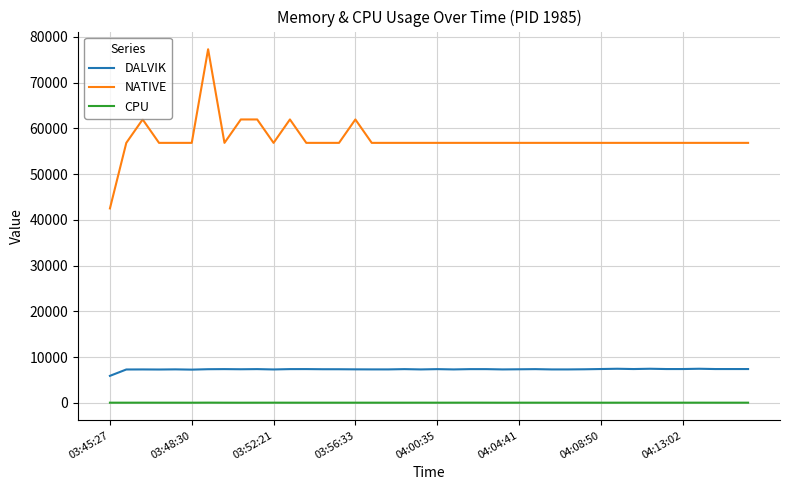

What is the highest value of the NATIVE series?

77312.0